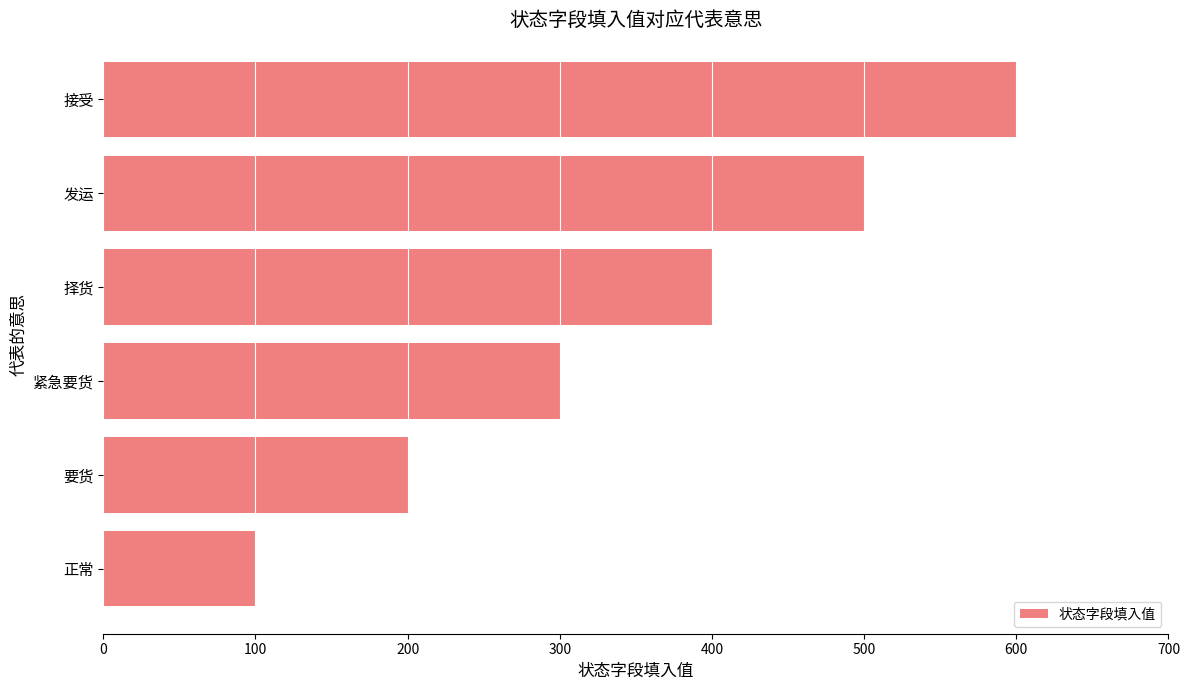

Rank the categories by value from highest to lowest.

接受, 发运, 择货, 紧急要货, 要货, 正常